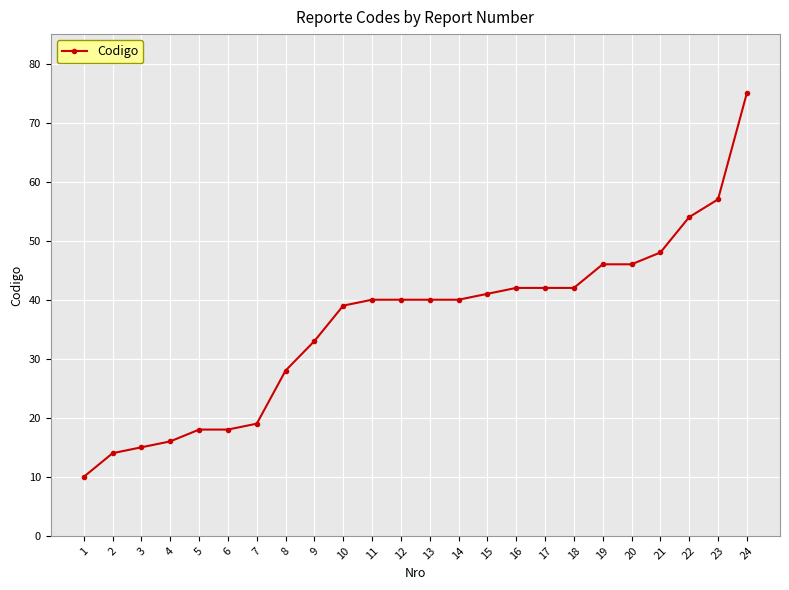

How many data points does each series have?

24